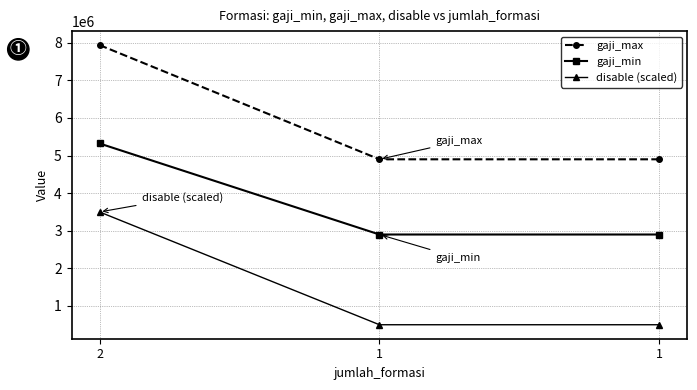

How many series are shown in this chart?

3